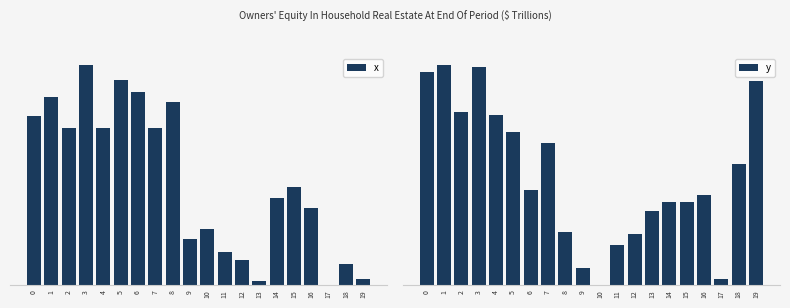

At how many categories does at least one series exceed 32?

17